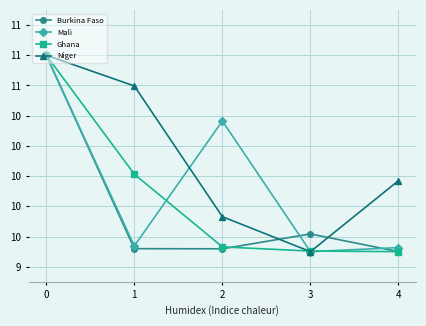

What are all the series names shown in the legend?

Burkina Faso, Mali, Ghana, Niger